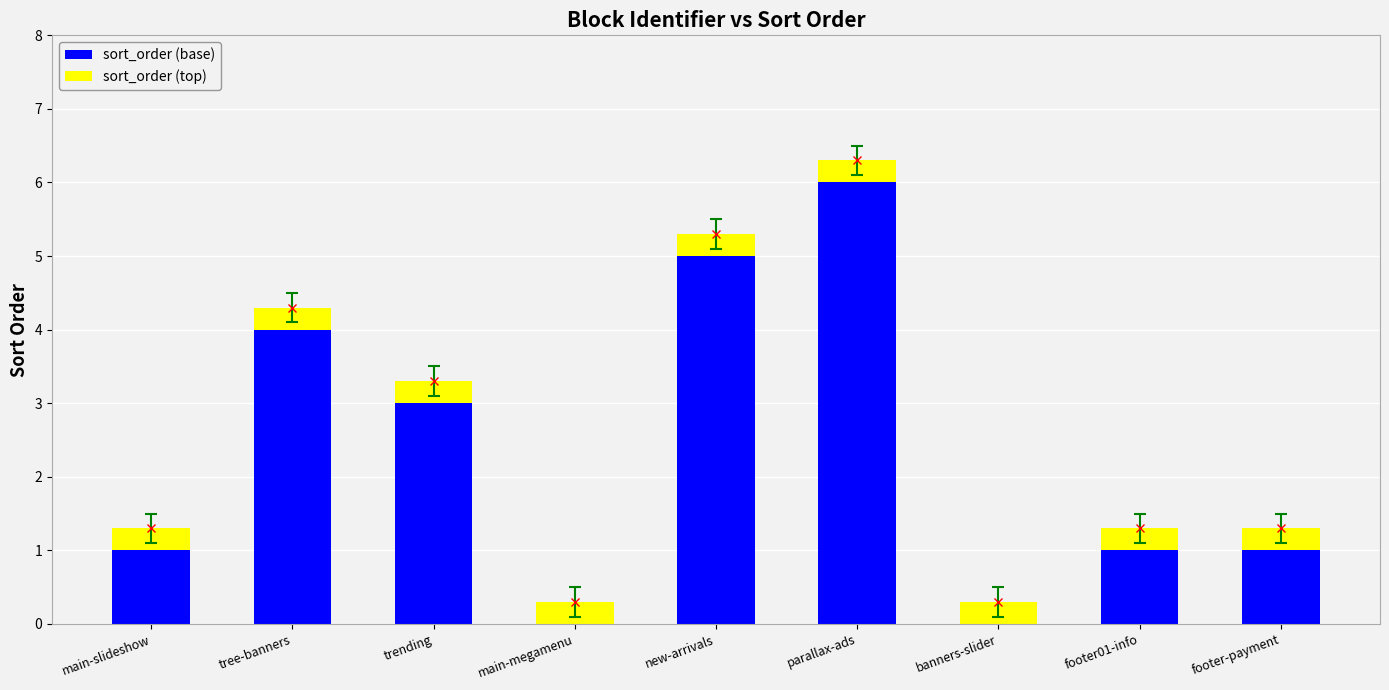

What is the total value across all series at main-slideshow?

1.3